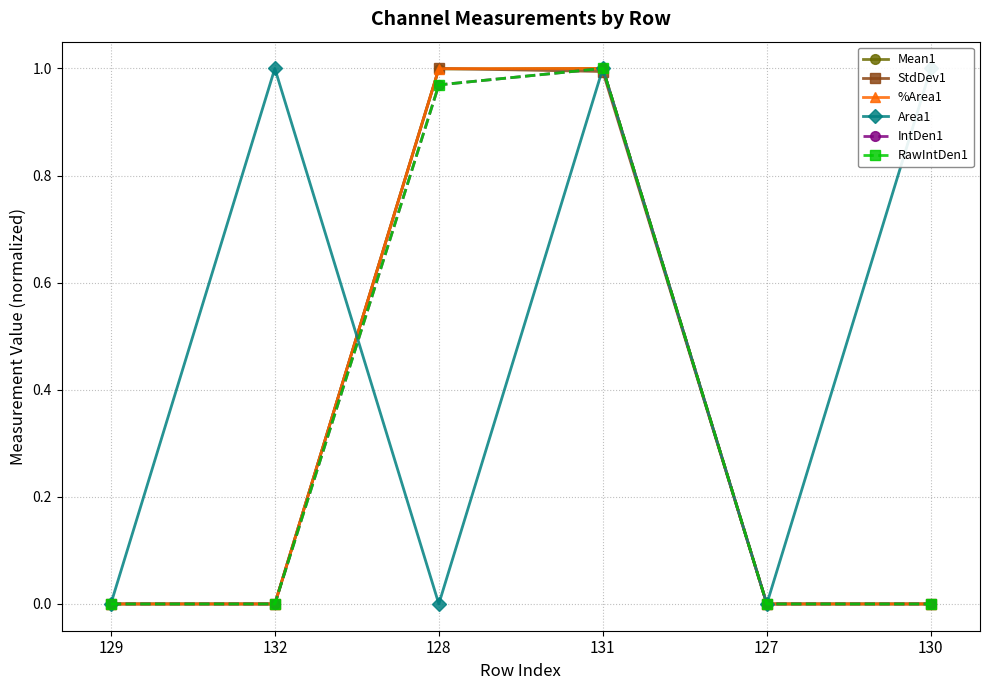

What is the difference between the second highest and second lowest values in the IntDen1 series?

1.0